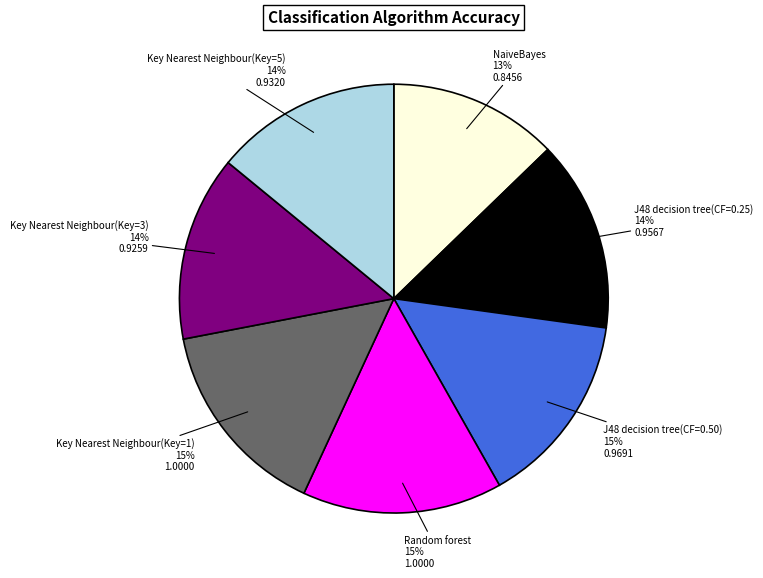

True or false: Key Nearest Neighbour(Key=1) accounts for 10% of the total.

False